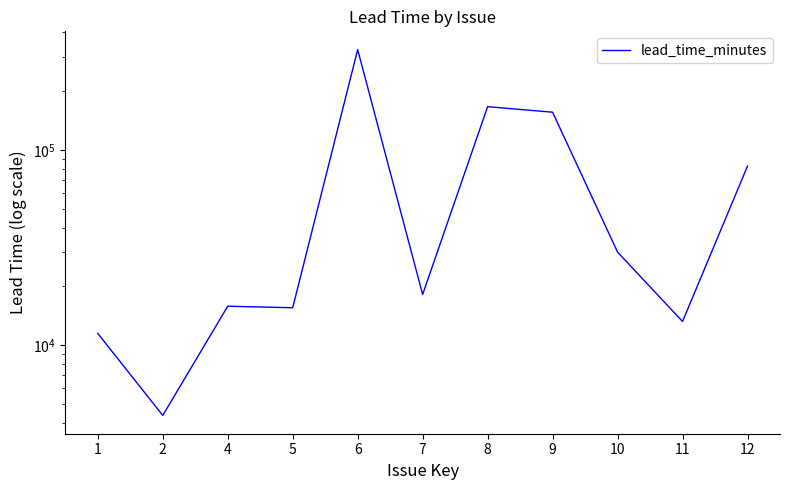

What is the maximum value shown in the chart?

325745